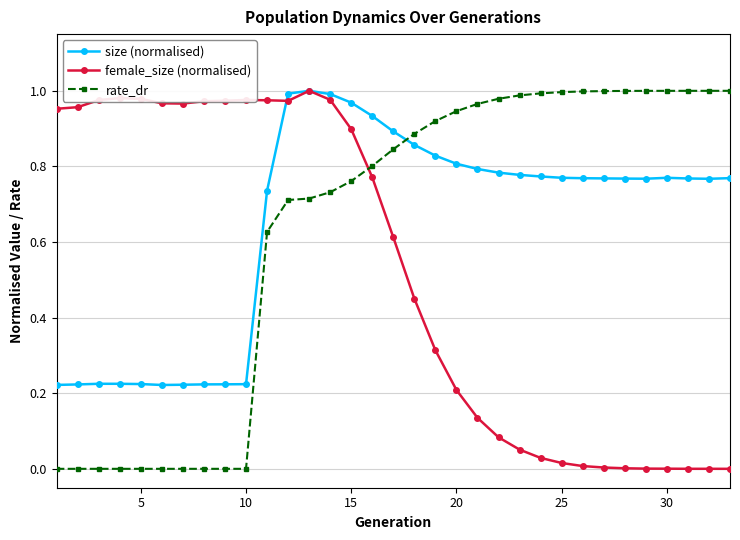

What are all the series names shown in the legend?

size (normalised), female_size (normalised), rate_dr